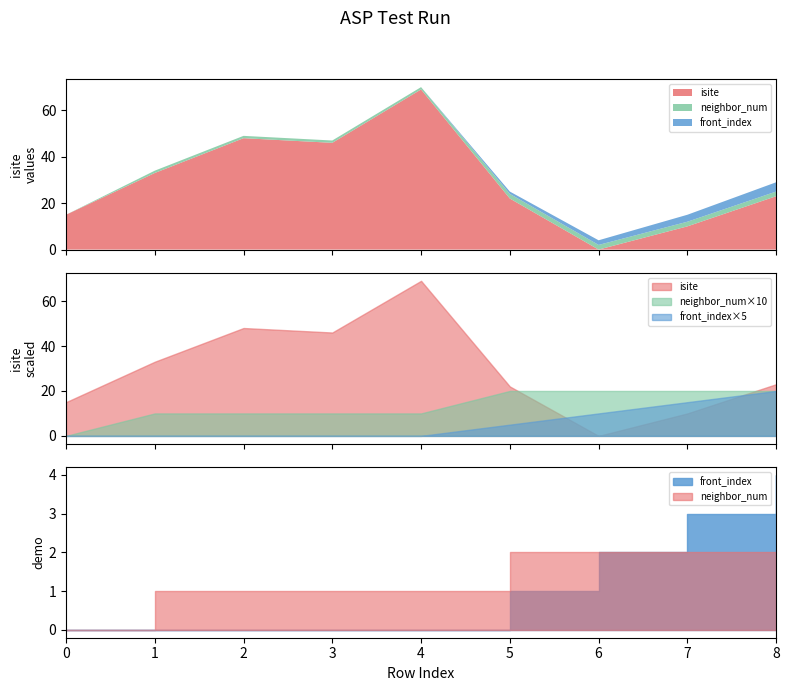

Reading right to left, list all the values displayed in this chart.

isite: 8=23	7=10	6=0	5=22	4=69	3=46	2=48	1=33	0=15
neighbor_num: 8=2	7=2	6=2	5=2	4=1	3=1	2=1	1=1	0=0
front_index: 8=4	7=3	6=2	5=1	4=0	3=0	2=0	1=0	0=0